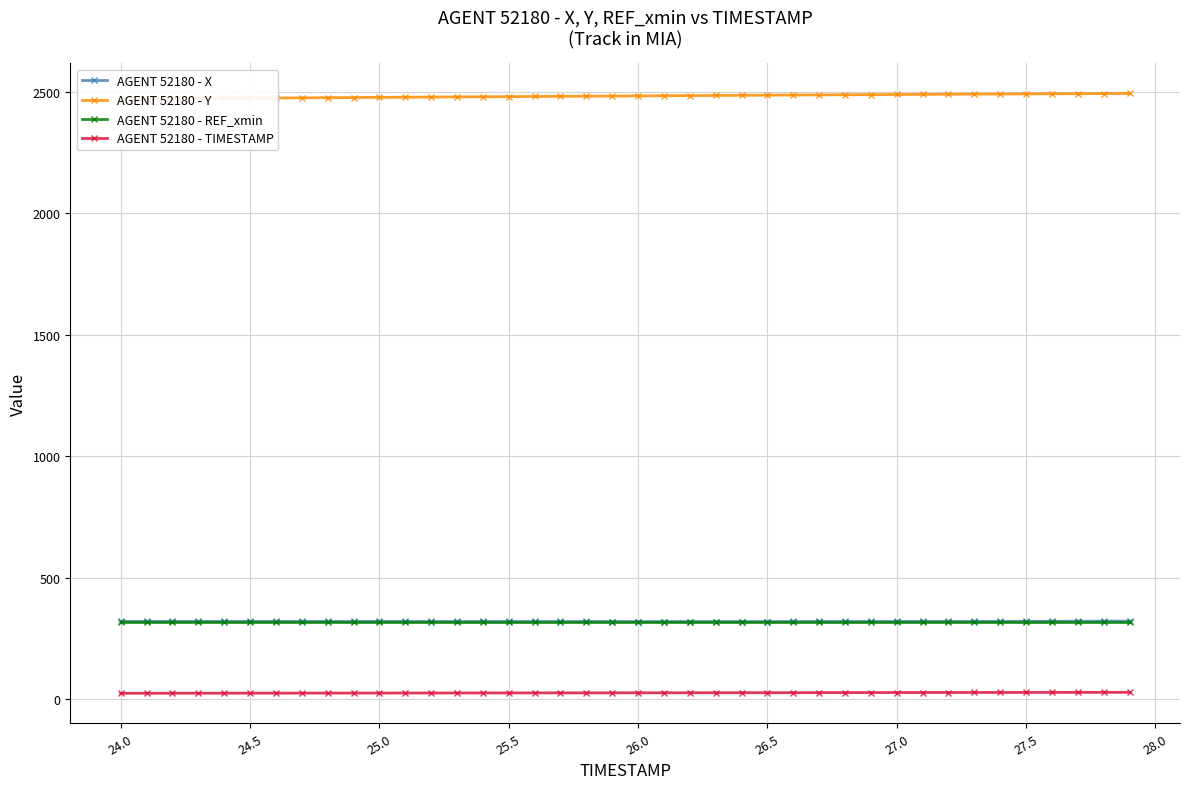

True or false: AGENT 52180 - REF_xmin and AGENT 52180 - TIMESTAMP cross at least once.

False